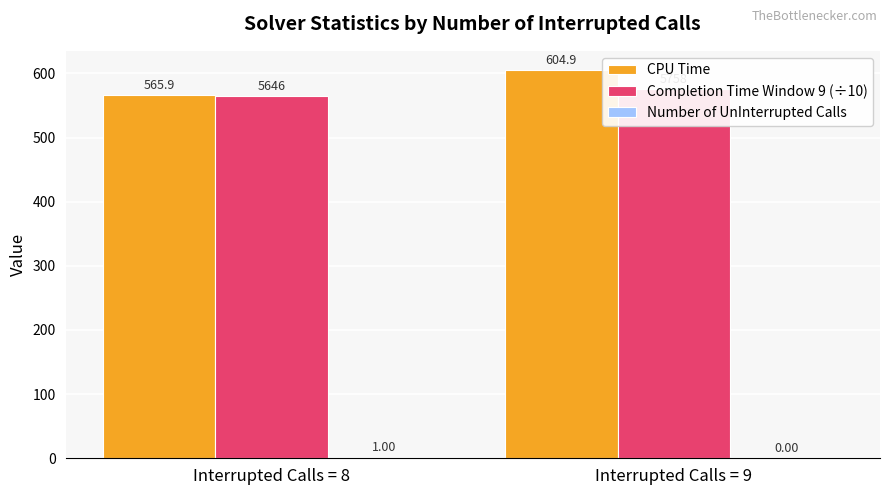

List the labels in order of Number of UnInterrupted Calls value, smallest first.

Interrupted Calls = 9, Interrupted Calls = 8